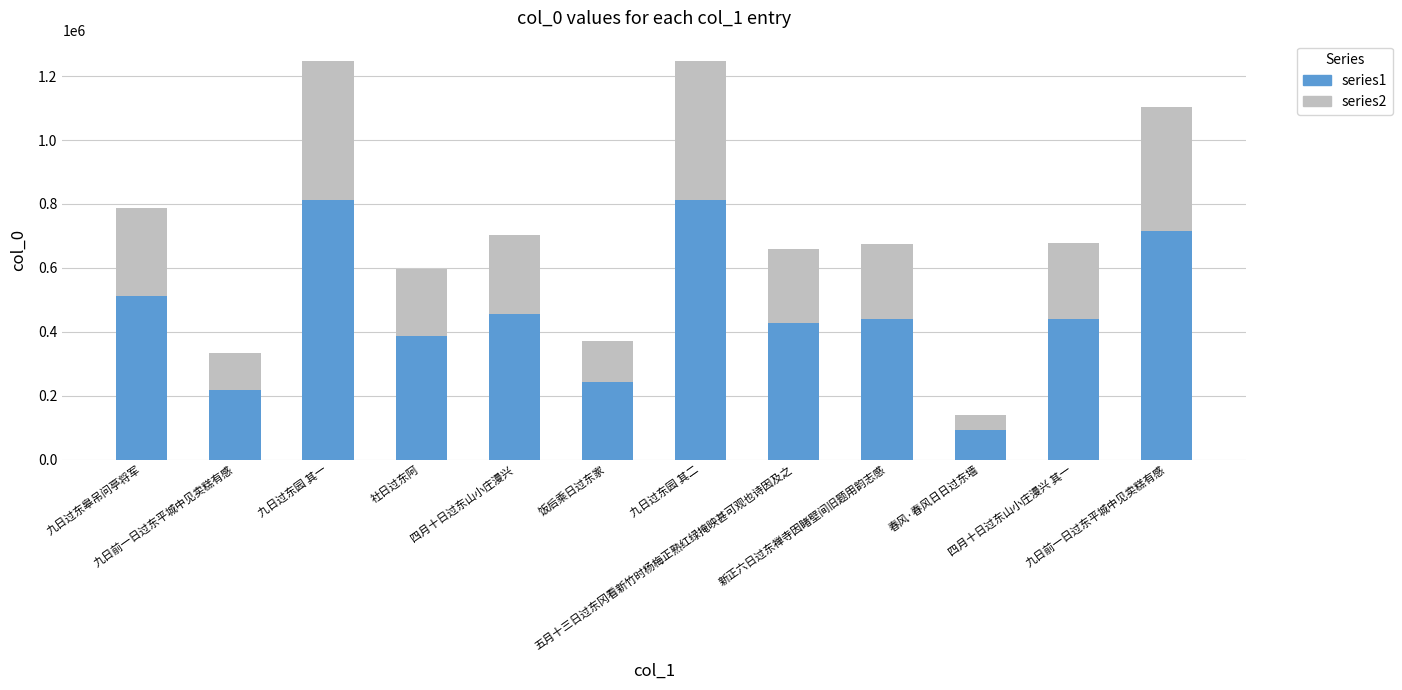

What are all the series names shown in the legend?

series1, series2